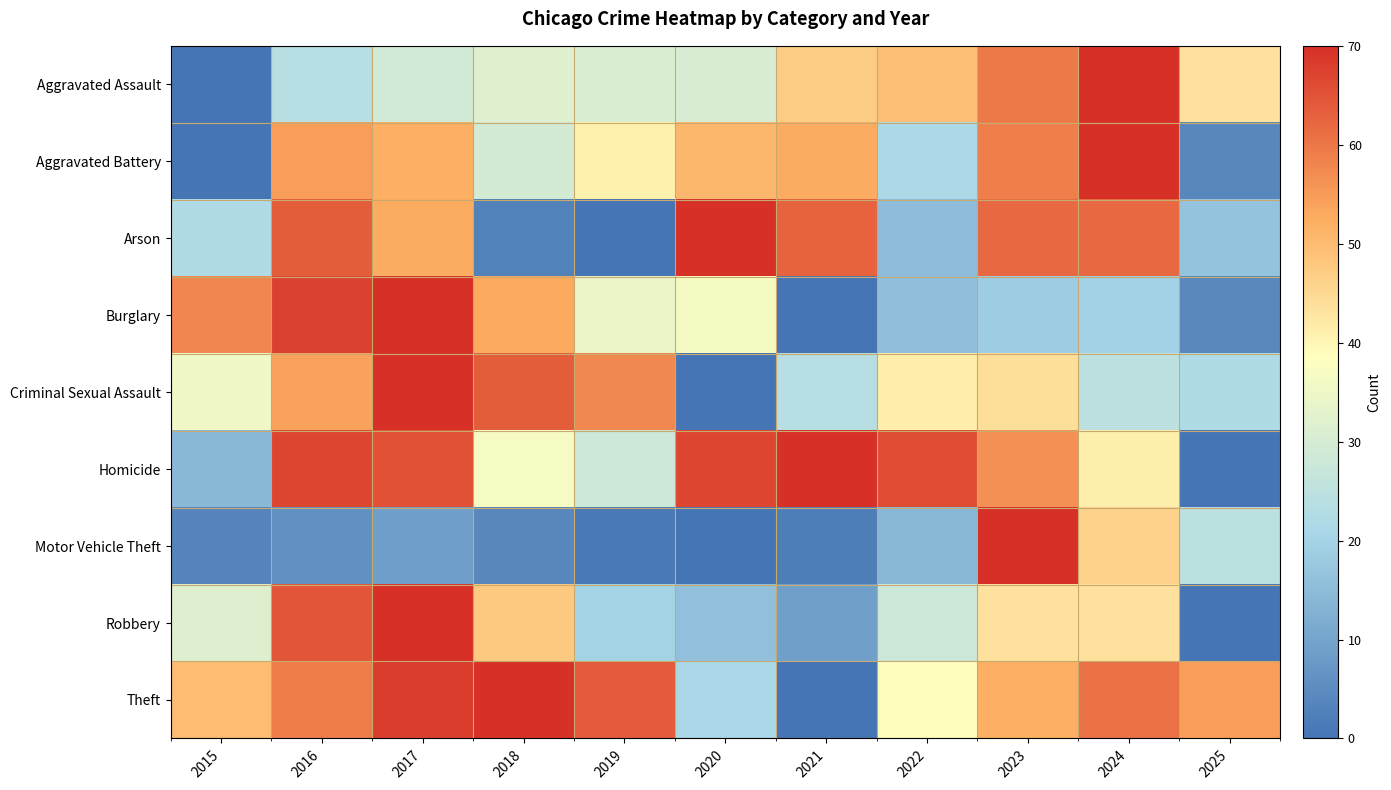

At 2021, list the series in order from smallest to largest.

Burglary, Theft, Motor Vehicle Theft, Robbery, Criminal Sexual Assault, Aggravated Assault, Aggravated Battery, Arson, Homicide